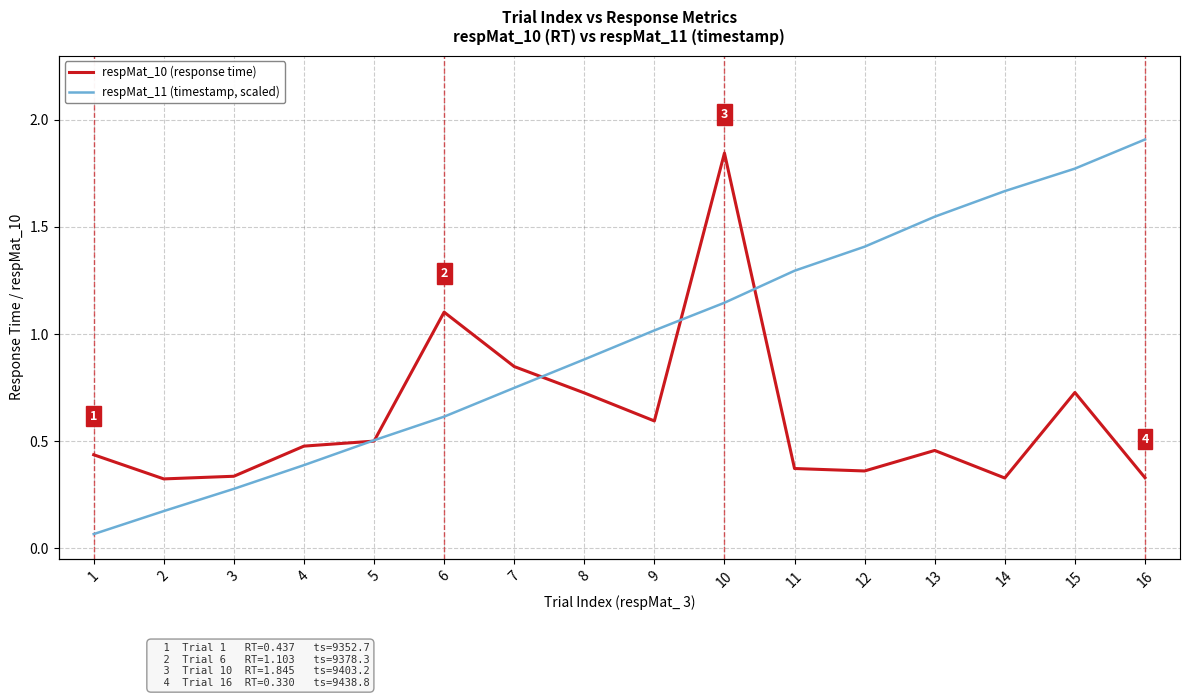

After their last crossing, which series has the higher values: respMat_11 (timestamp, scaled) or respMat_10 (response time)?

respMat_11 (timestamp, scaled)